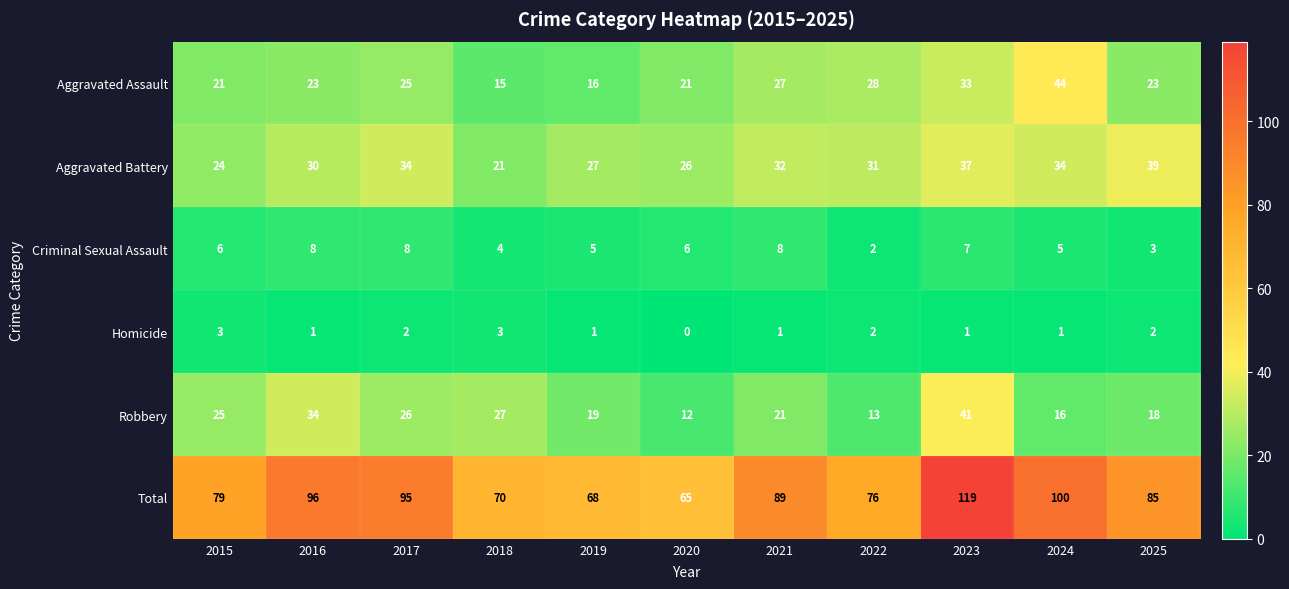

Which series has the largest total across all categories?

Total